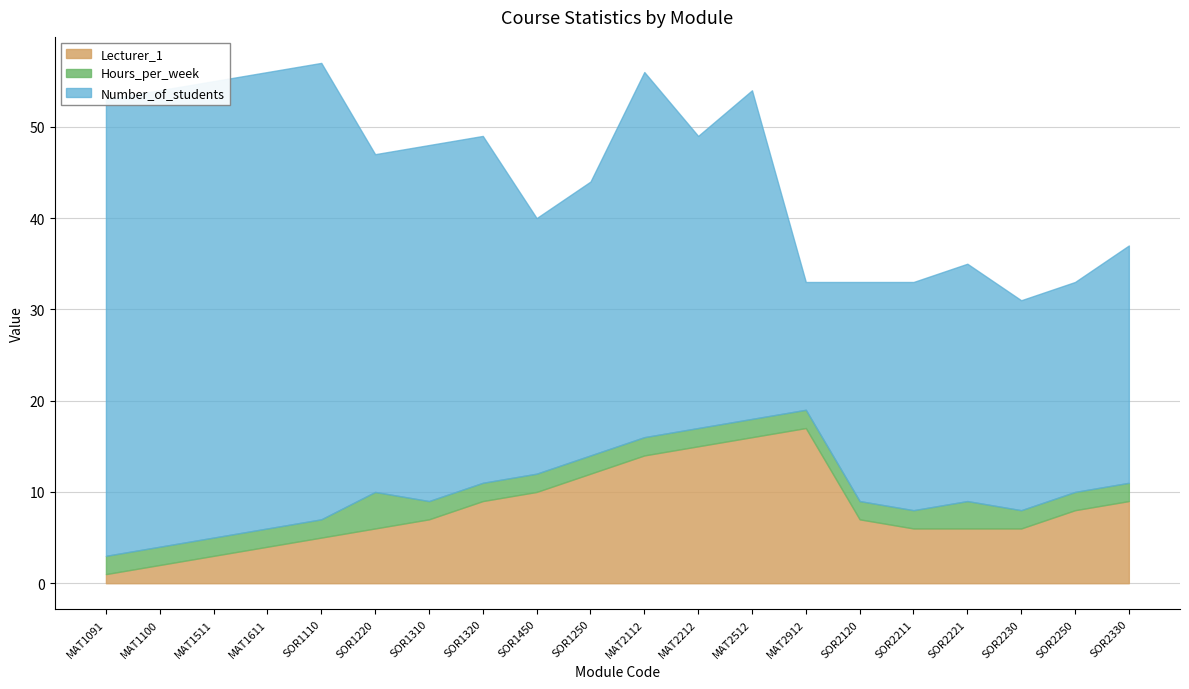

List the series in order of their peak value, lowest first.

Hours_per_week, Lecturer_1, Number_of_students